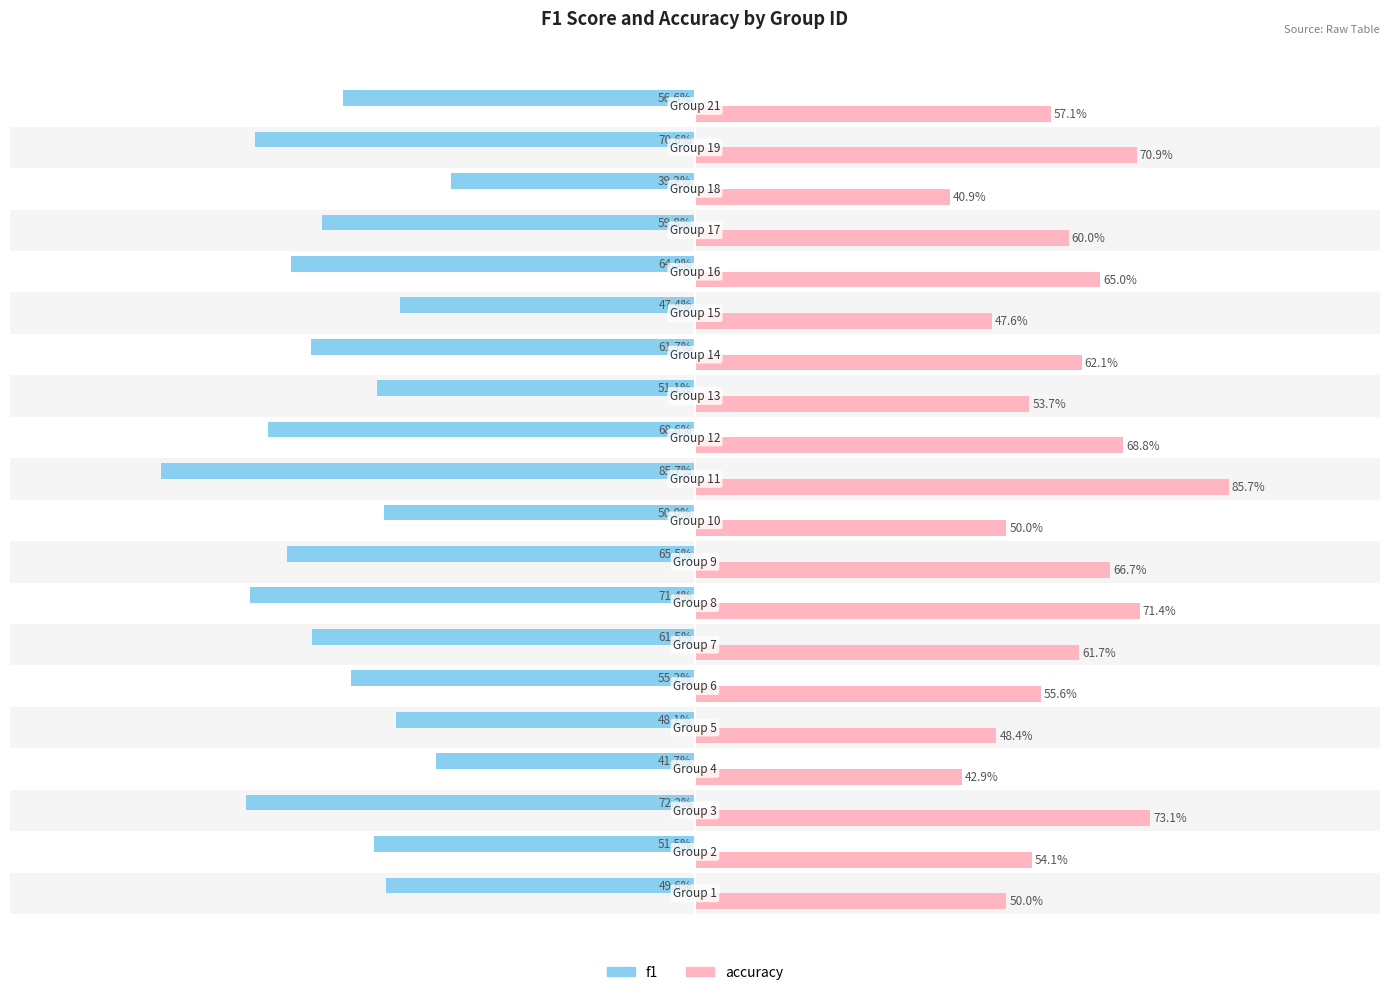

List the series in order of their peak value, highest first.

accuracy, f1